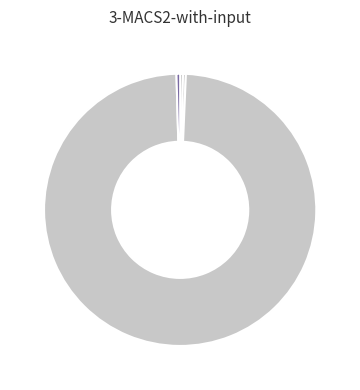

Does any single category account for the majority?

Yes